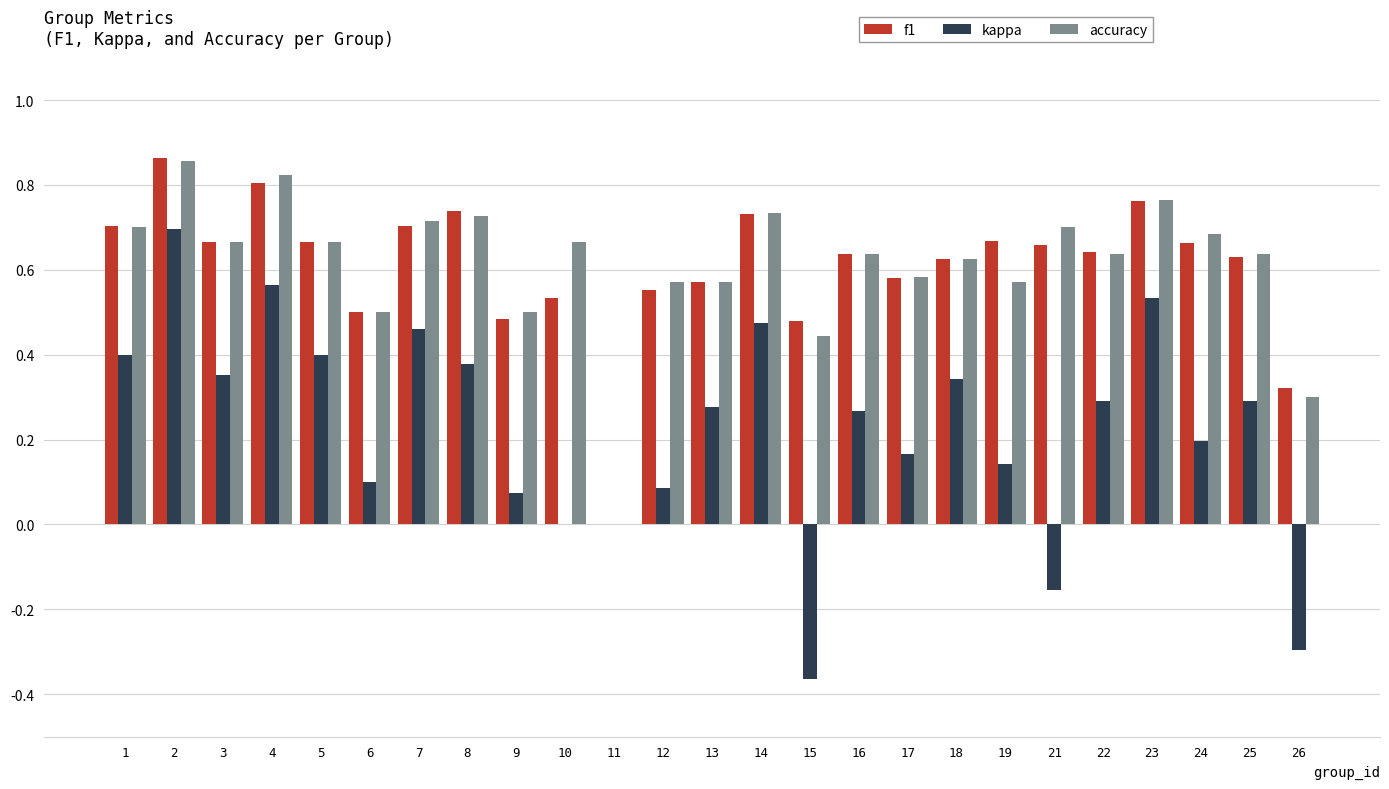

Is it true that f1 equals 0.7 at 5?

True